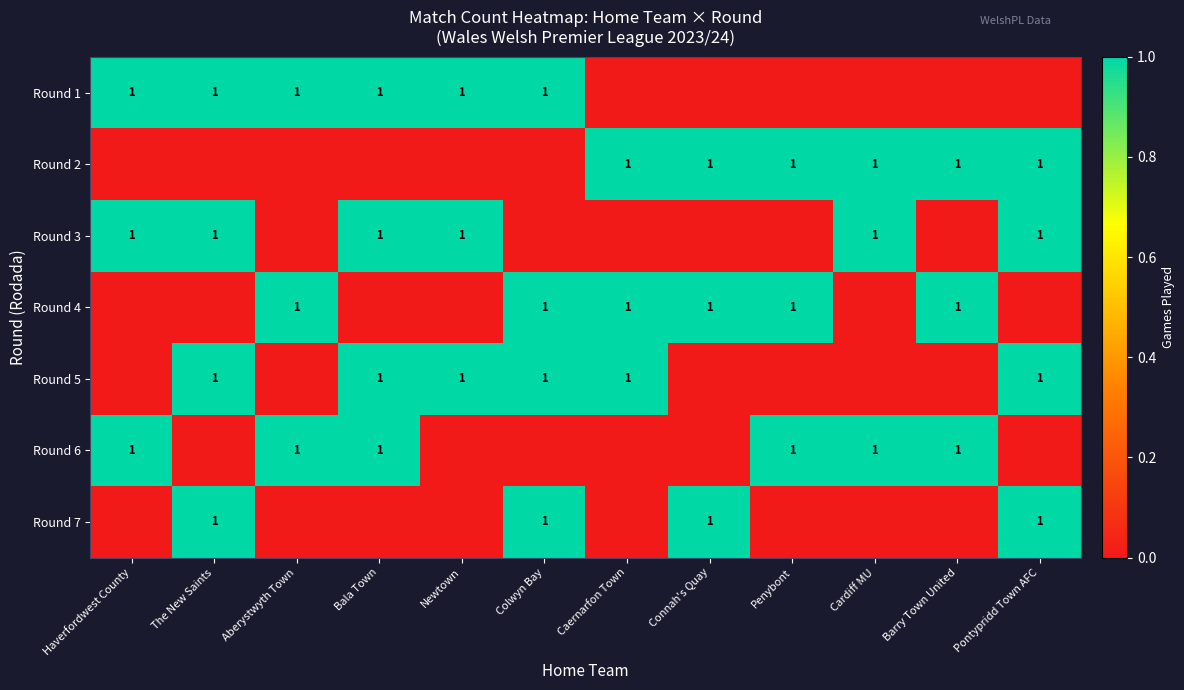

True or false: Round 7 has a value of 1 at The New Saints.

True